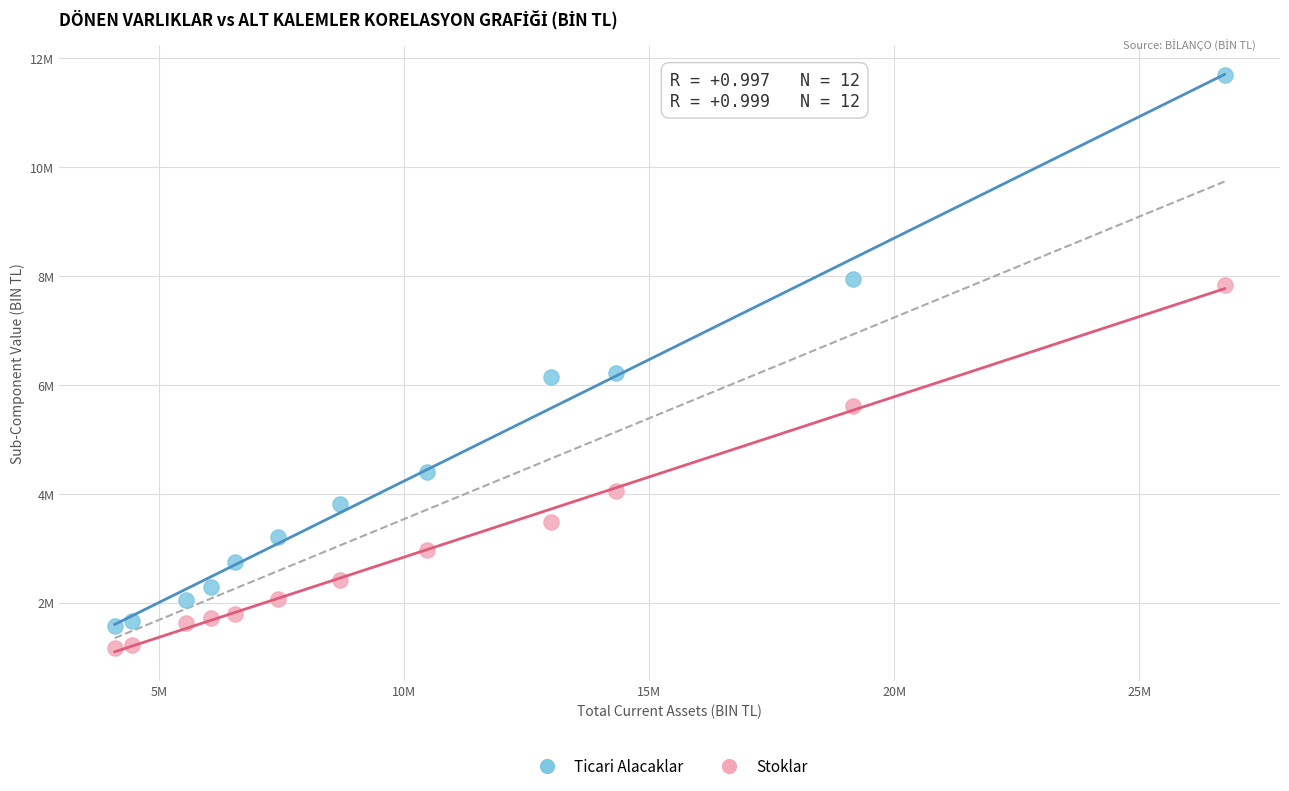

Which series contains the lowest Y value?

Stoklar